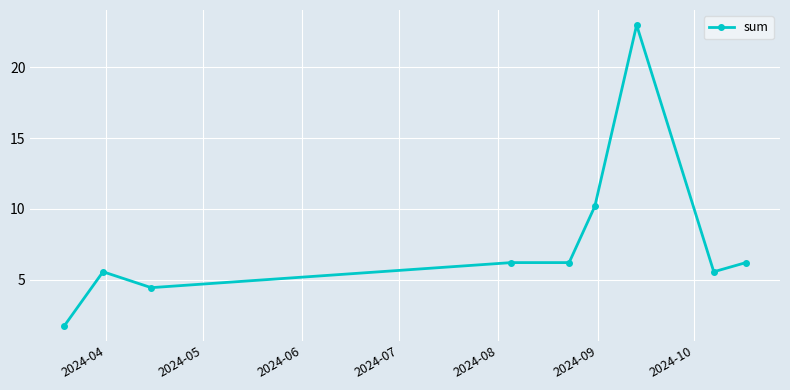

What is the difference between the maximum and minimum values?

21.3